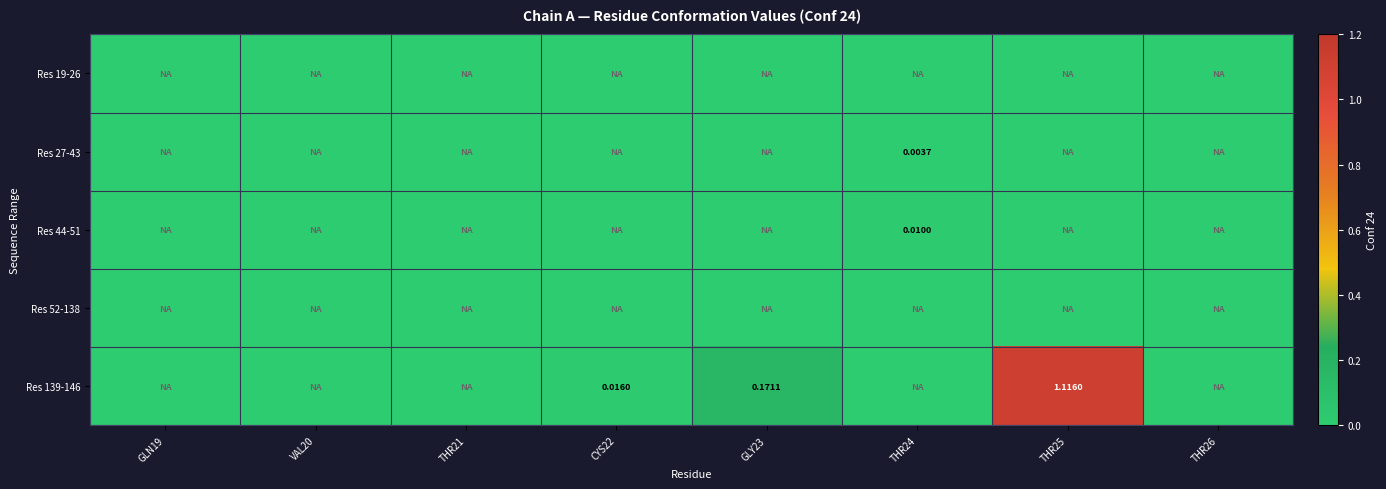

How many values in the Res 44-51 series exceed 0?

1